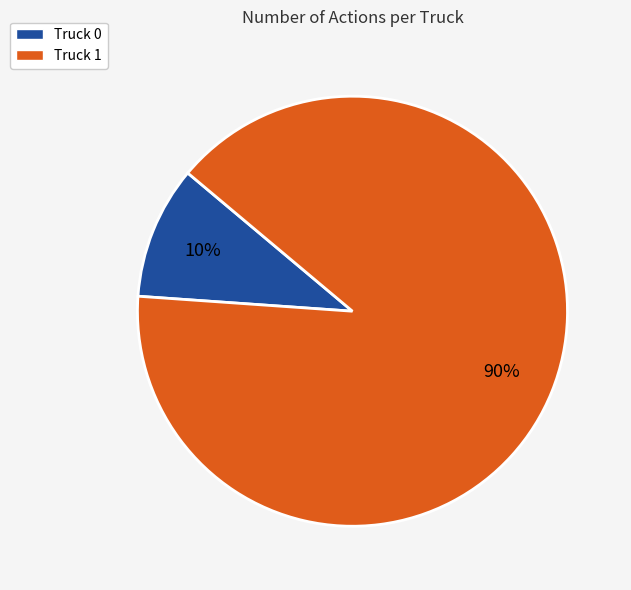

The Truck 0 slice represents 16% of the pie. True or false?

False